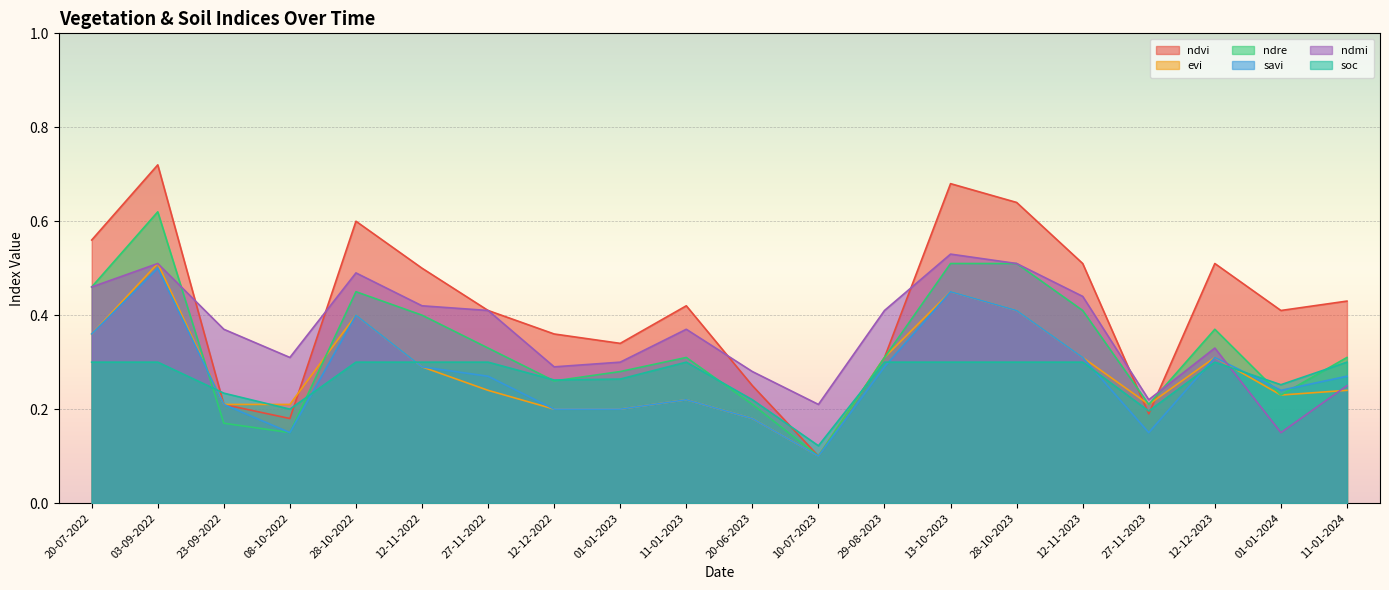

What value does the ndre series have at 20-06-2023?

0.2